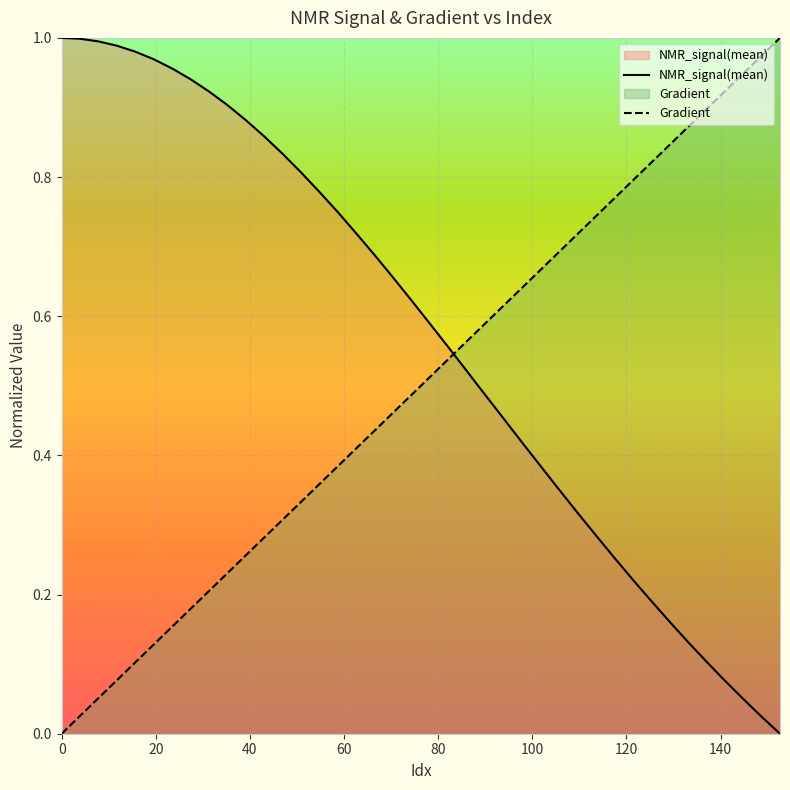

Which series has the largest total across all categories?

NMR_signal(mean)